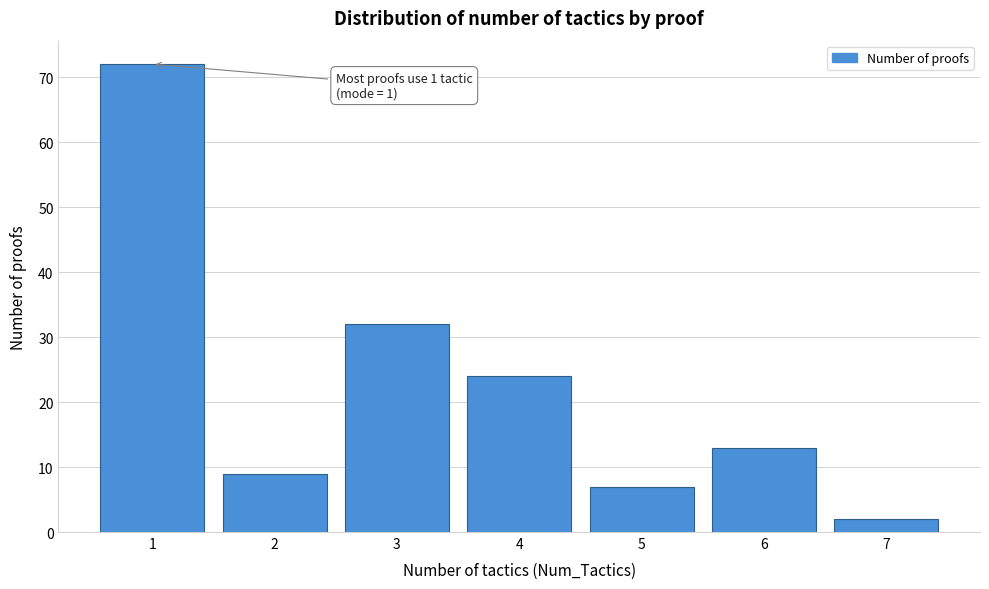

Reading left to right, transcribe all the data shown in this chart.

72	9	32	24	7	13	2